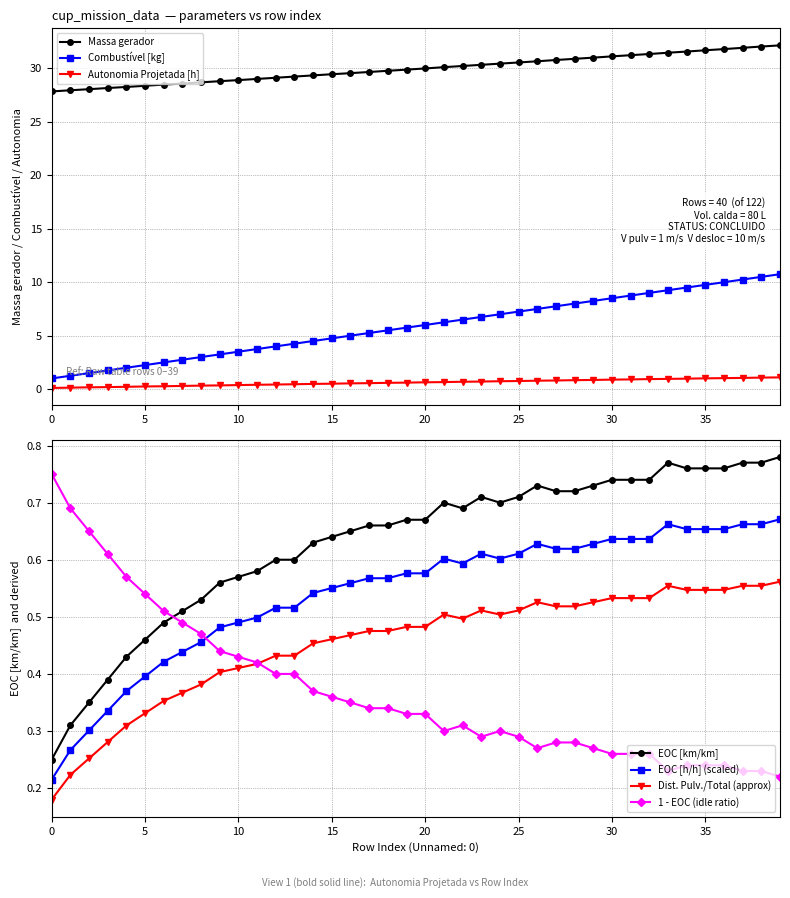

What is the sum of the EOC [km/km] values at 10 and 23?

1.3